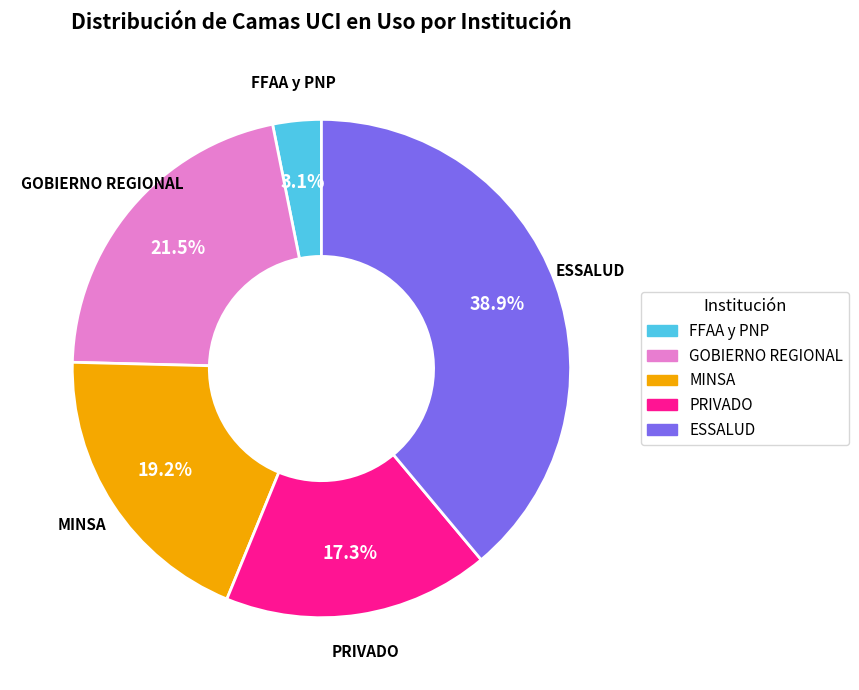

What is the total percentage of GOBIERNO REGIONAL and ESSALUD?

60.4%